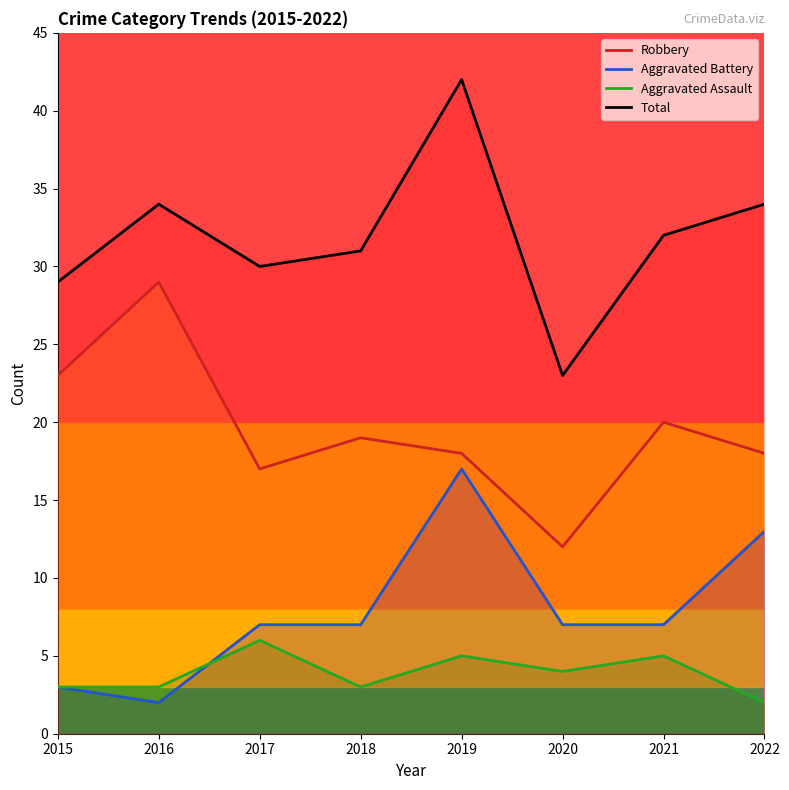

Which series has the widest spread of values?

Total